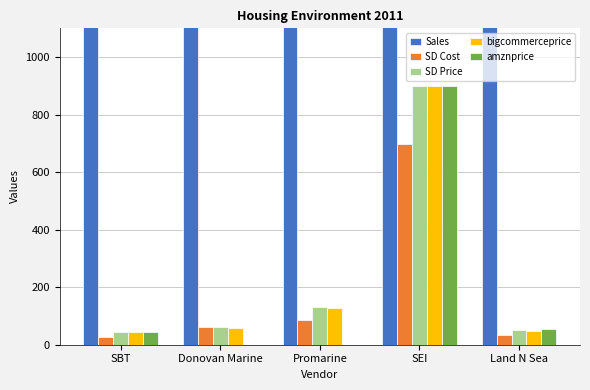

Between Promarine and SEI, which is larger?

Promarine